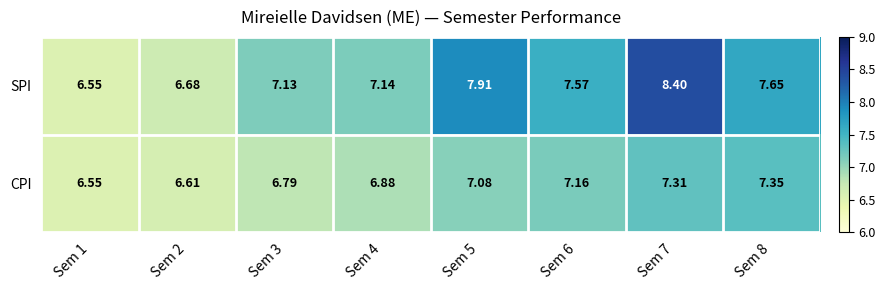

Which series has the largest total across all categories?

SPI